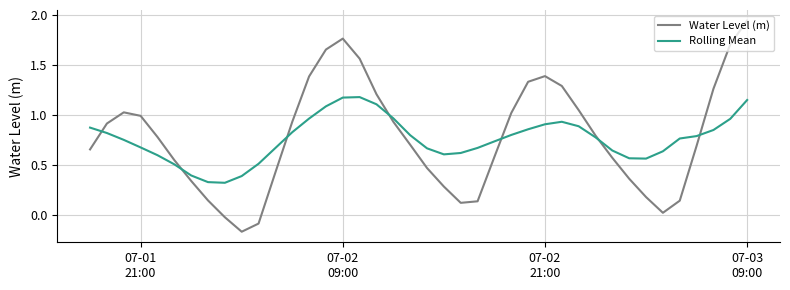

List the series in order of their peak value, lowest first.

Rolling Mean, Water Level (m)